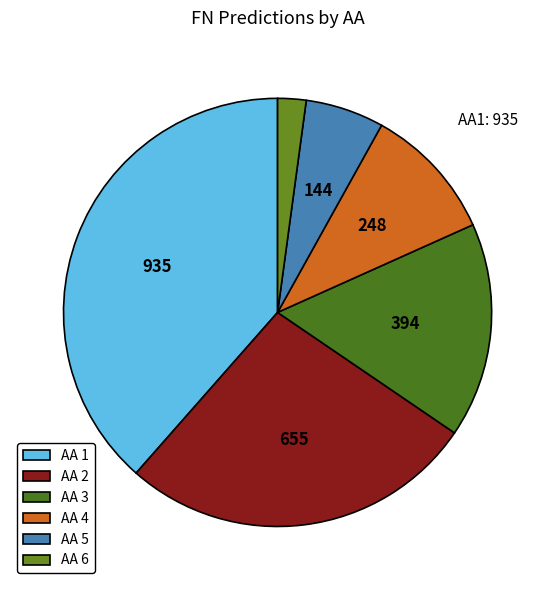

How many slices are in this pie chart?

6